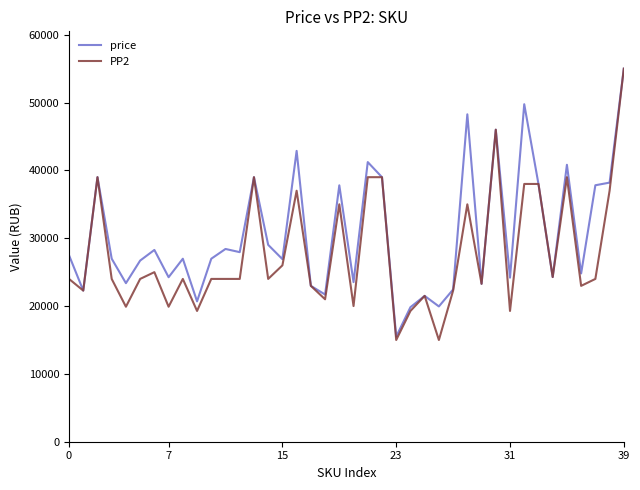

Which series has the largest total across all categories?

price